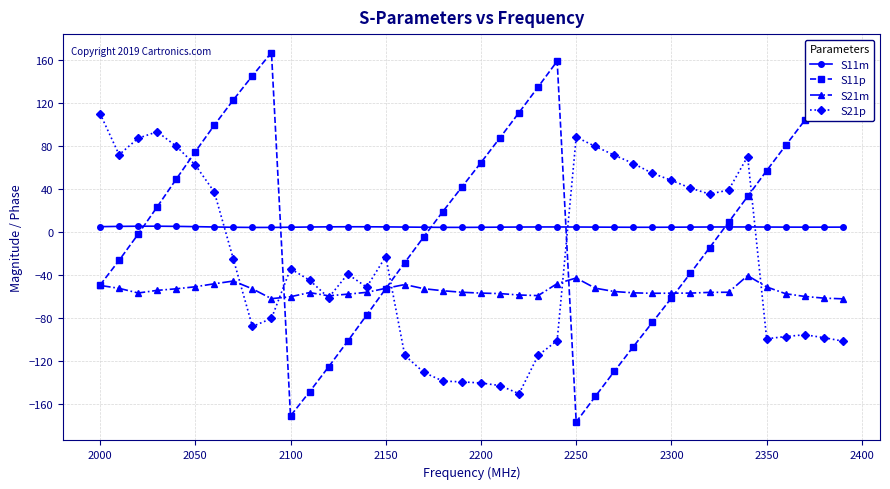

What is the smallest value displayed?

-176.7